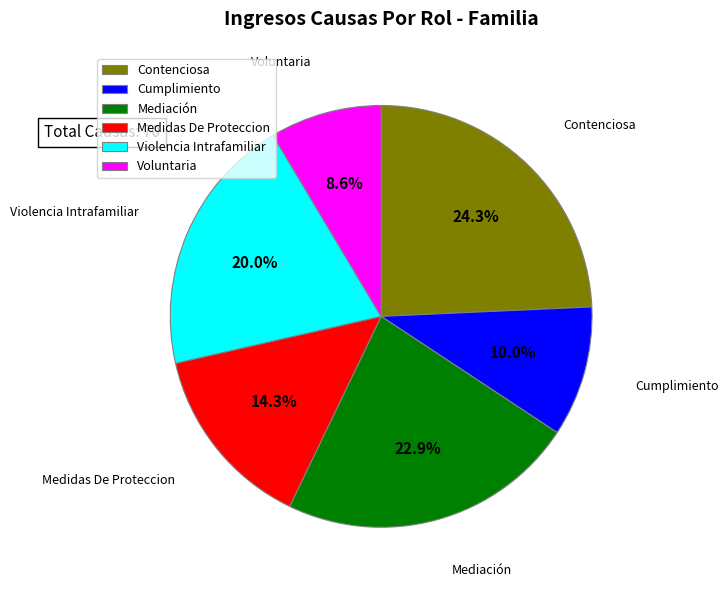

To the nearest percent, what is the combined percentage of Cumplimiento and Voluntaria?

19%